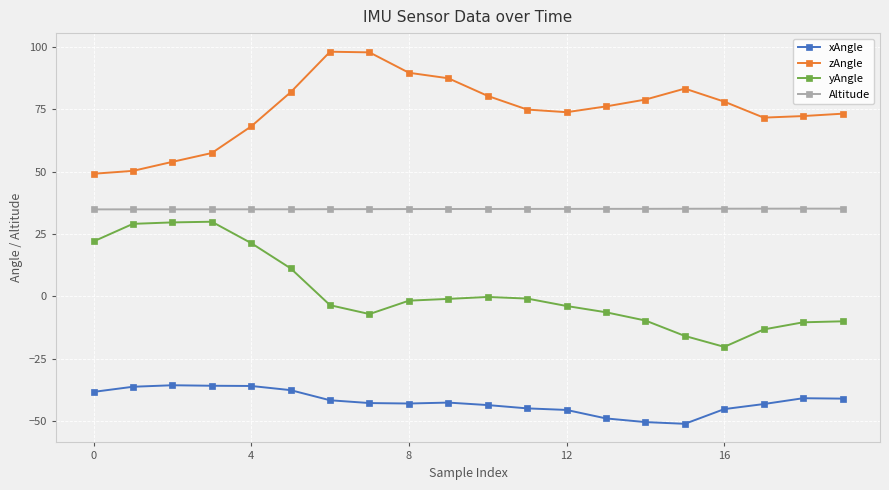

Rank the series by their average value, from lowest to highest.

xAngle, yAngle, Altitude, zAngle